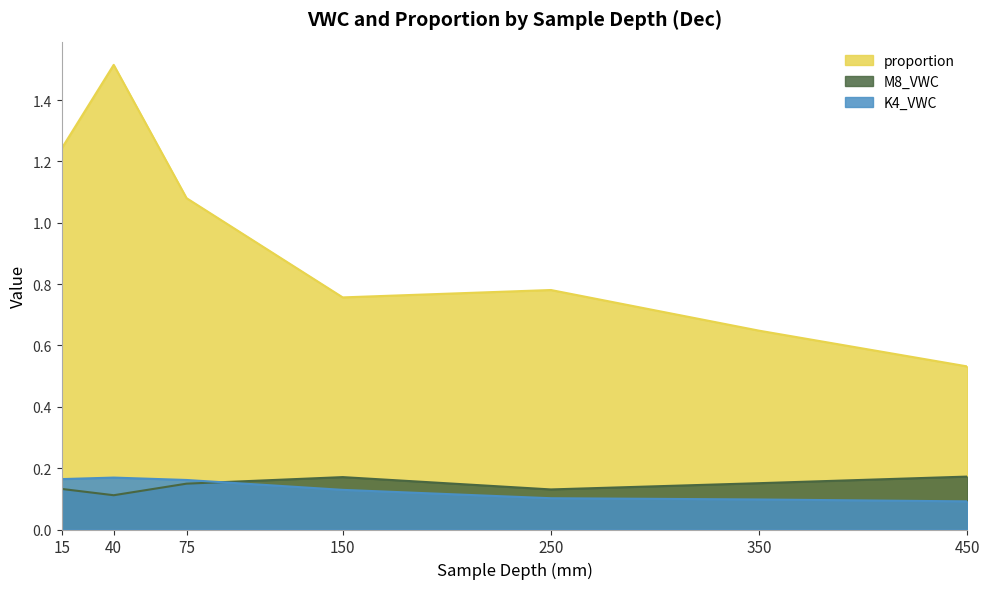

True or false: K4_VWC and proportion cross at least once.

False